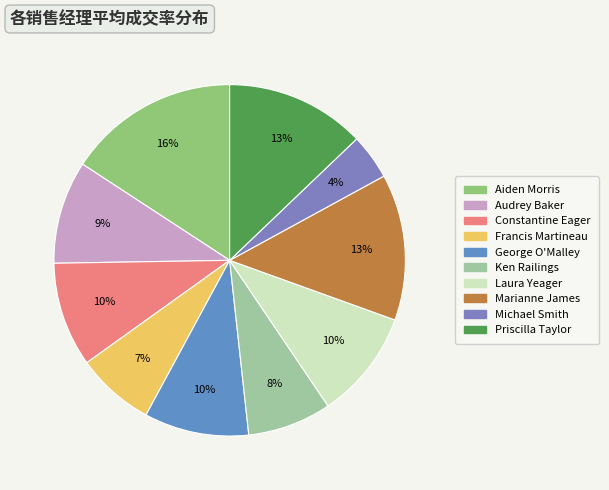

What is the change in value from Aiden Morris to Audrey Baker?

-0.2